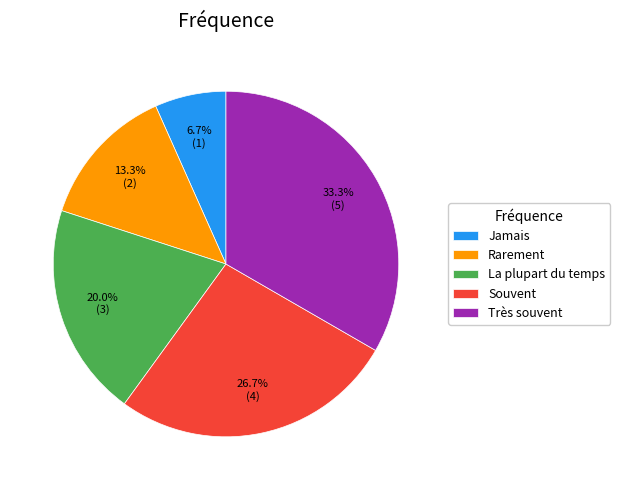

To the nearest percent, what percentage of the pie is Souvent?

27%